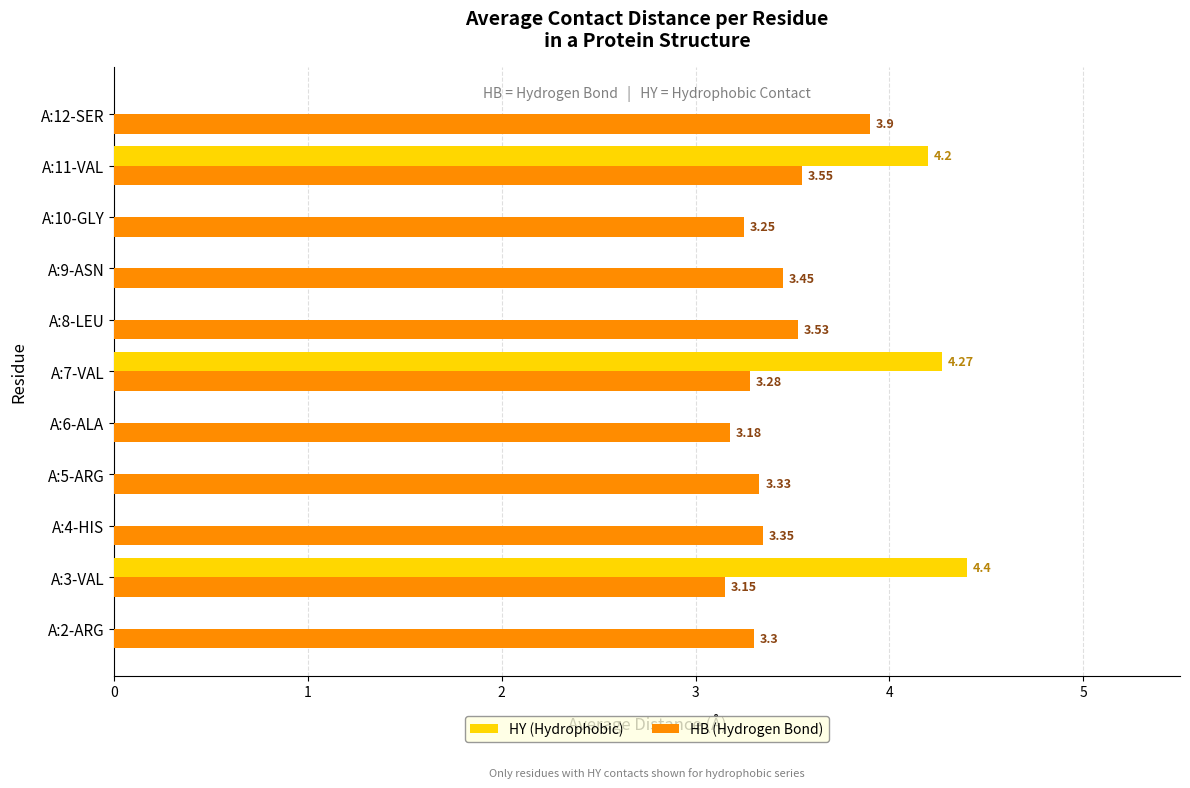

What are all the series names shown in the legend?

HY (Hydrophobic), HB (Hydrogen Bond)